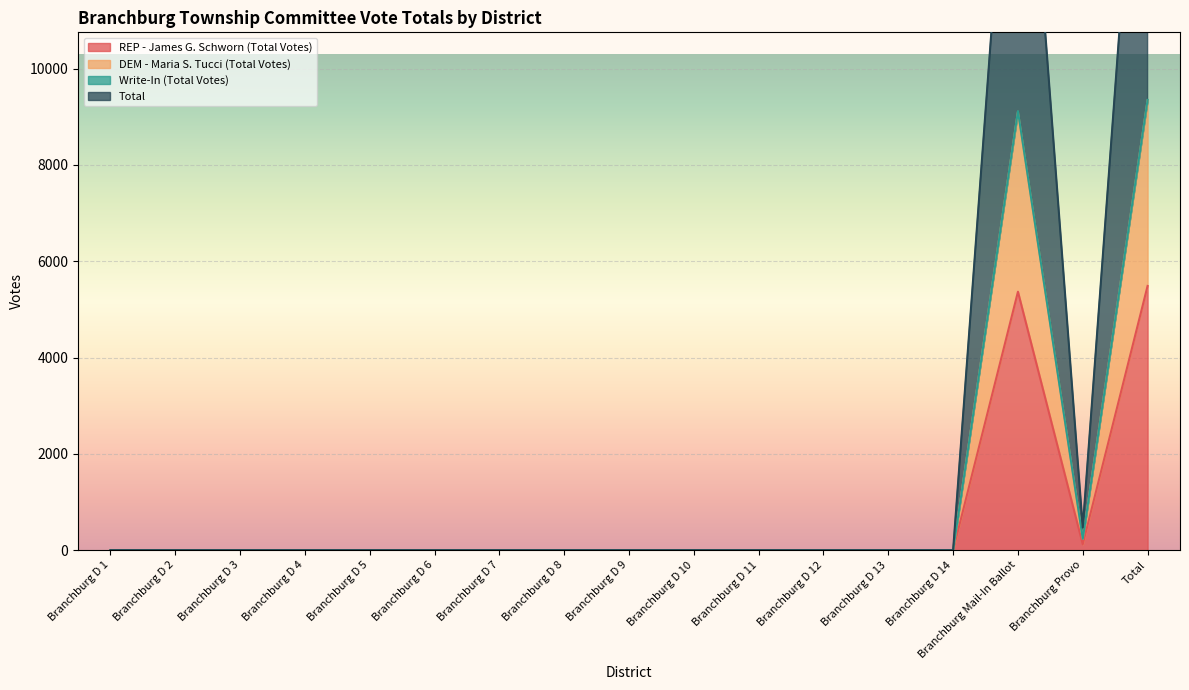

True or false: Write-In (Total Votes) and REP - James G. Schworn (Total Votes) cross at least once.

False